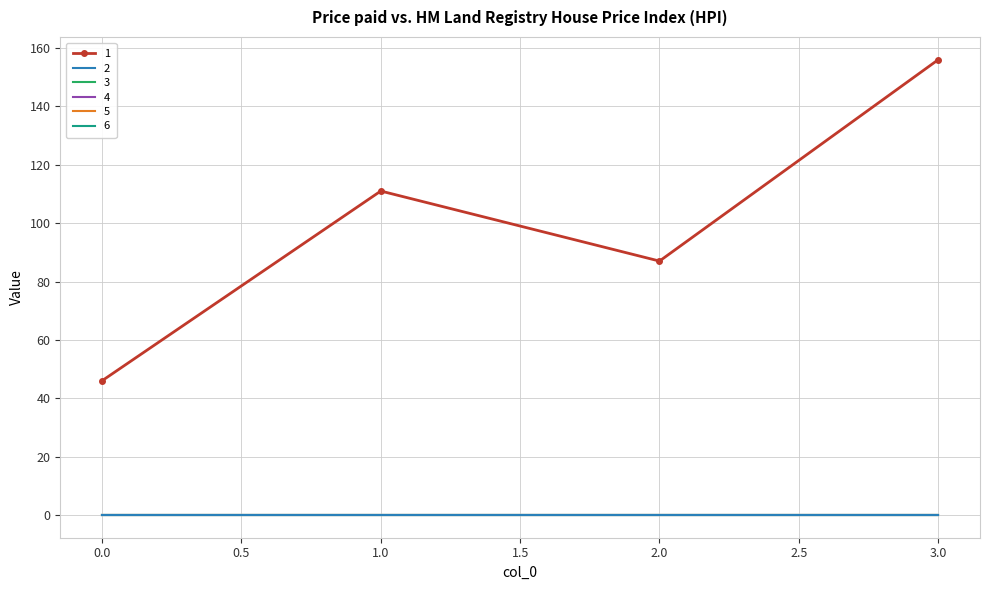

Reading right to left, list all the values displayed in this chart.

1: 3=156	2=87	1=111	0=46
2: 3=0	2=0	1=0	0=0
3: 3=0	2=0	1=0	0=0
4: 3=0	2=0	1=0	0=0
5: 3=0	2=0	1=0	0=0
6: 3=0	2=0	1=0	0=0